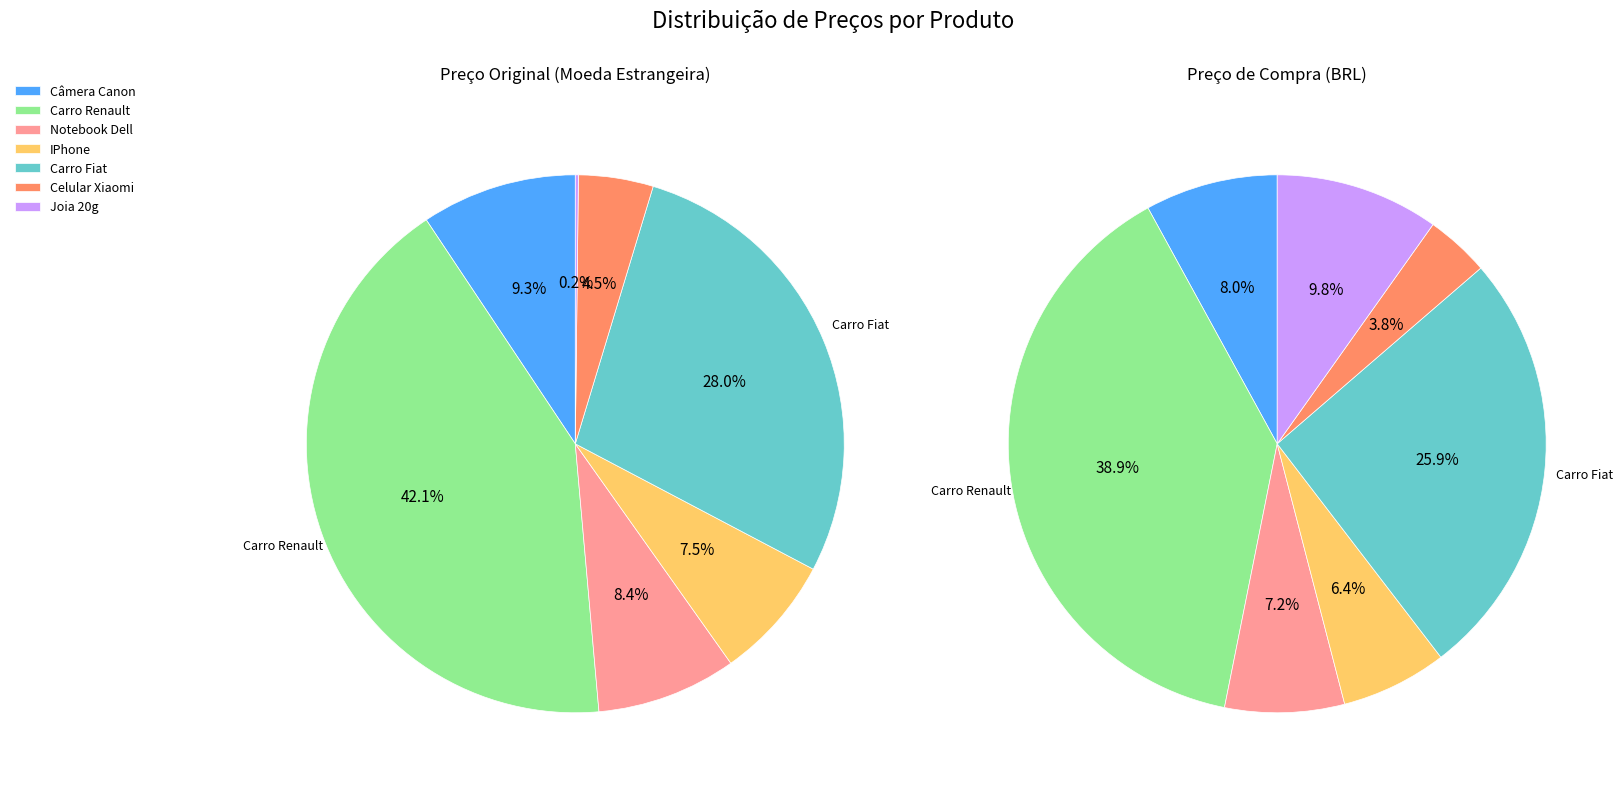

Is it true that 4 is 37% of the pie?

False